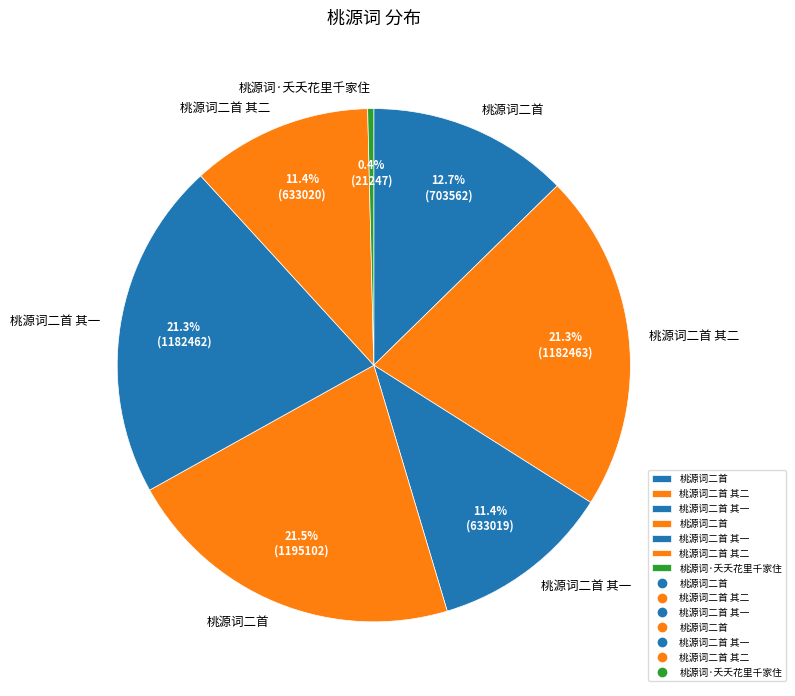

Which slice is the smallest?

桃源词·夭夭花里千家住